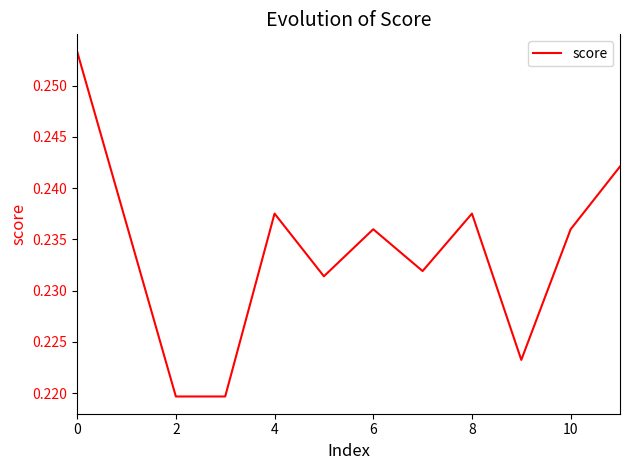

True or false: there are more than 0 points higher than both neighbors.

True